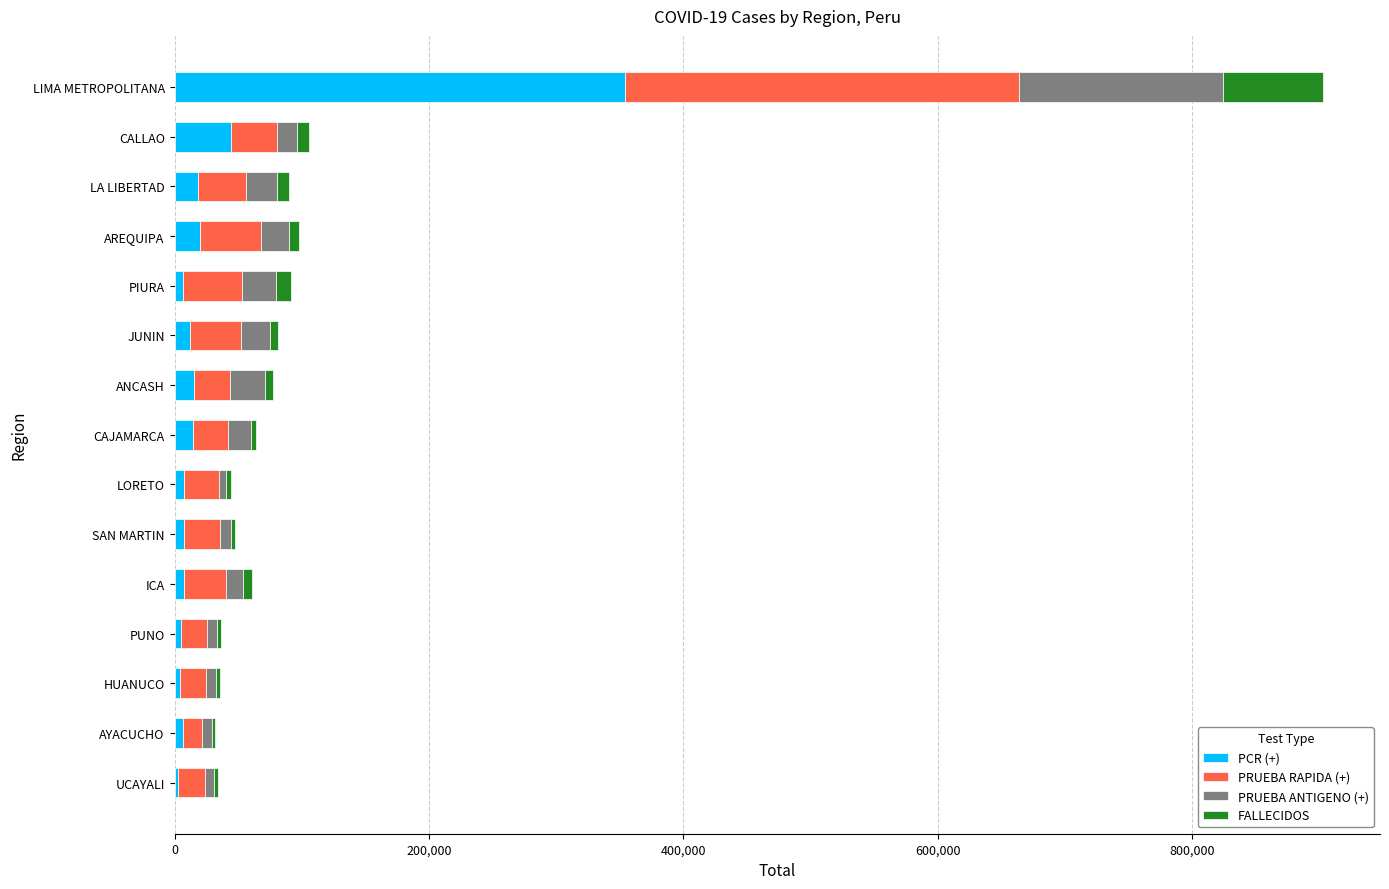

At which category is the sum across all series the highest?

LIMA METROPOLITANA